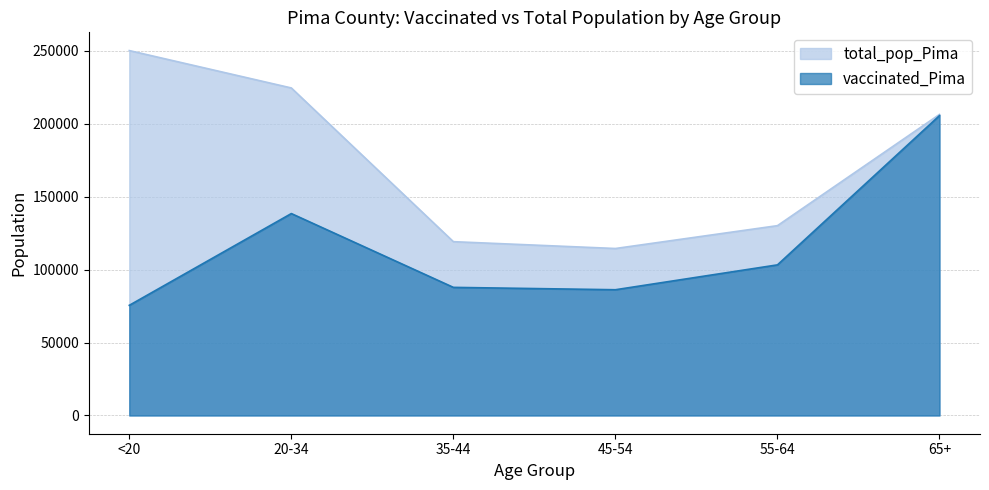

Where is the first local minimum for vaccinated_Pima?

45-54